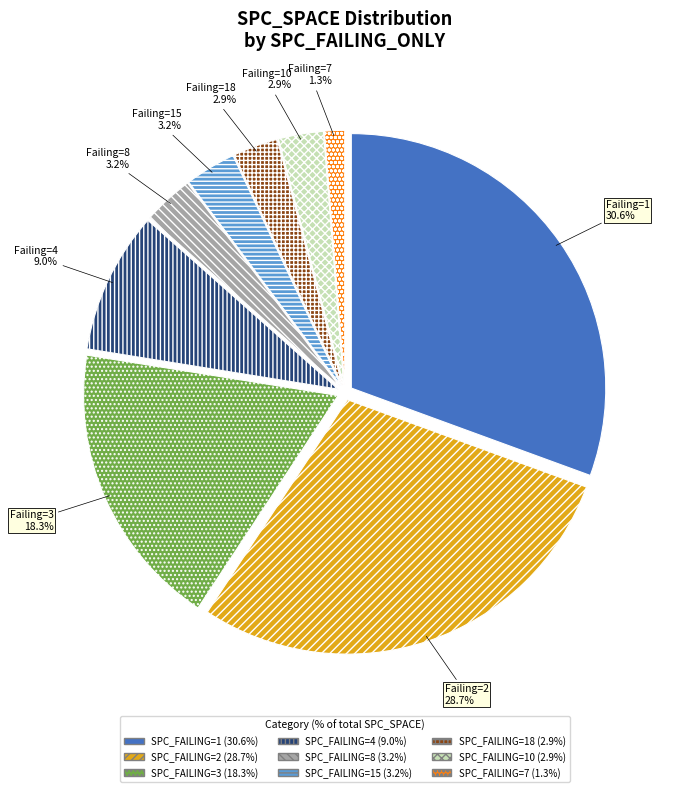

Does any single category account for the majority?

No